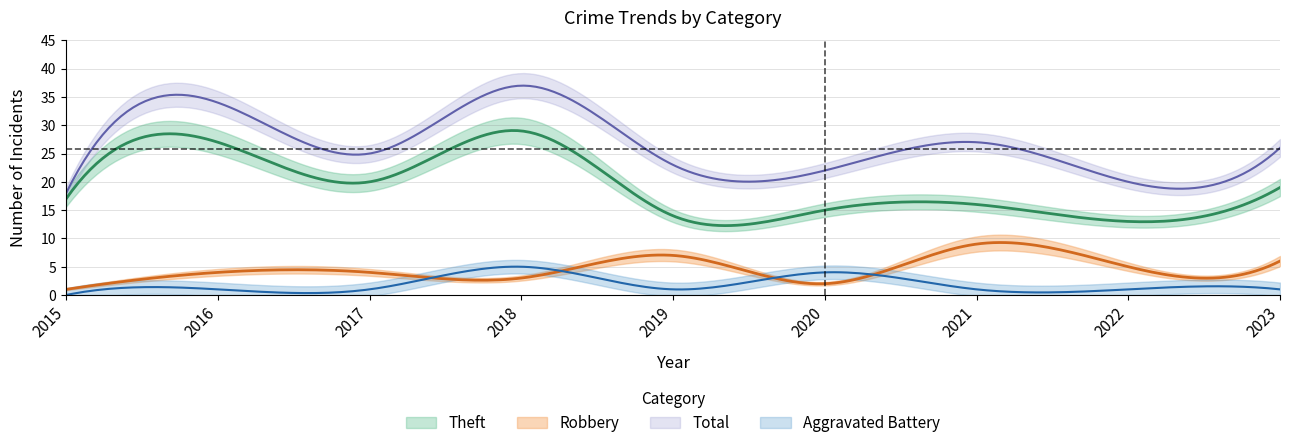

At which category does Aggravated Assault reach its first local peak?

2016